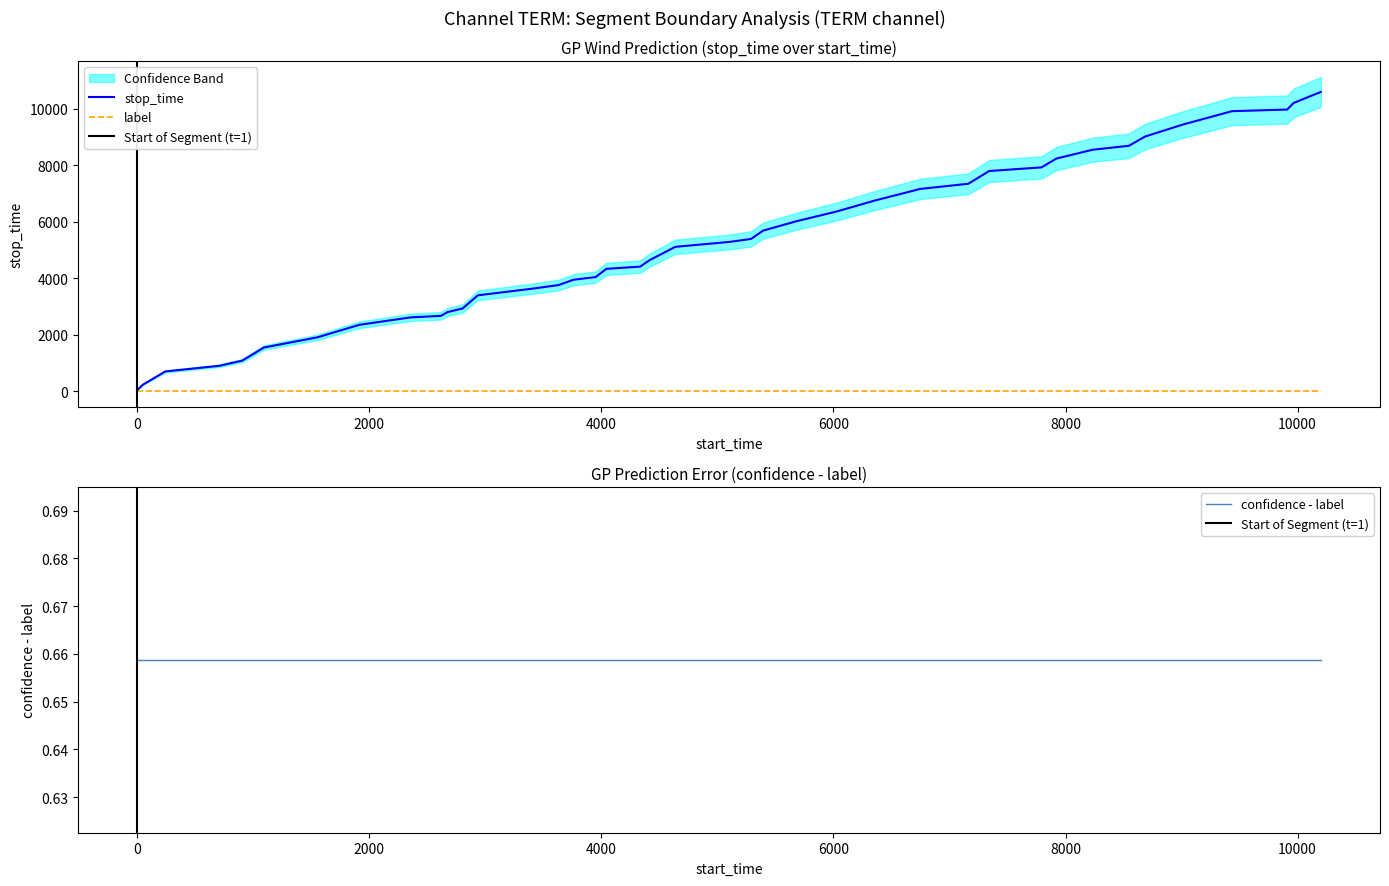

What is the difference between the highest and lowest values at 38?

10199.0